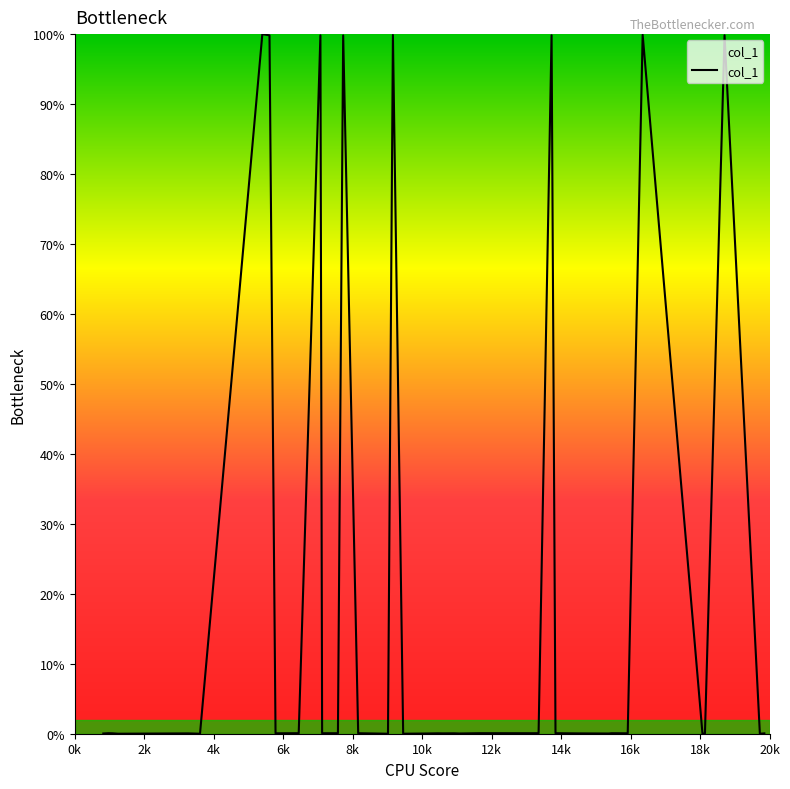

What is the maximum value shown in the chart?

100.0